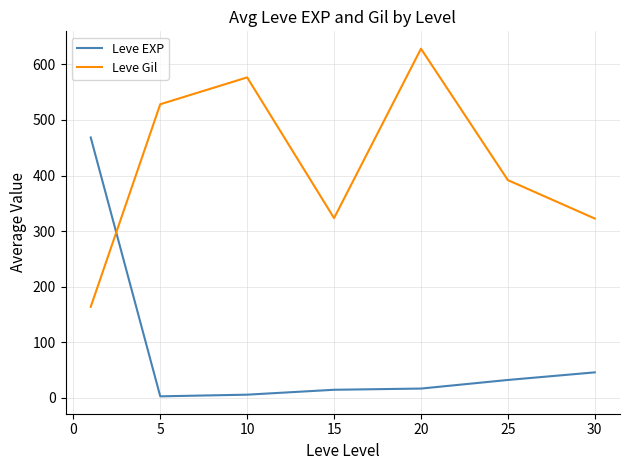

List the series in order of their overall mean, lowest first.

Leve EXP, Leve Gil